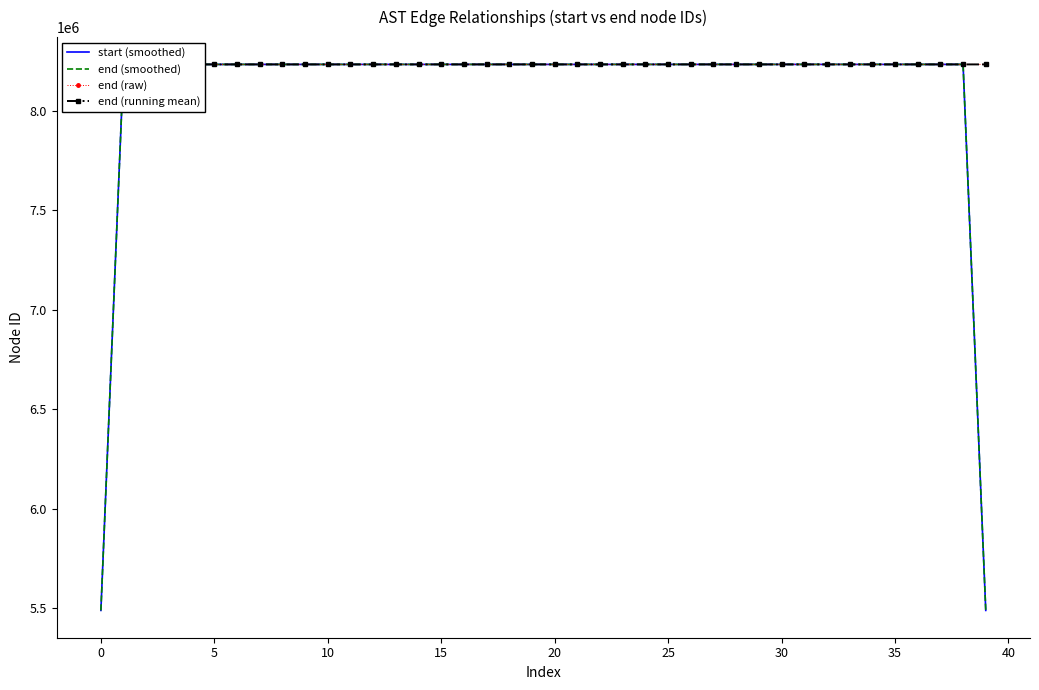

At 33, list the series in order from smallest to largest.

end (running mean), start (smoothed), end (smoothed), end (raw)